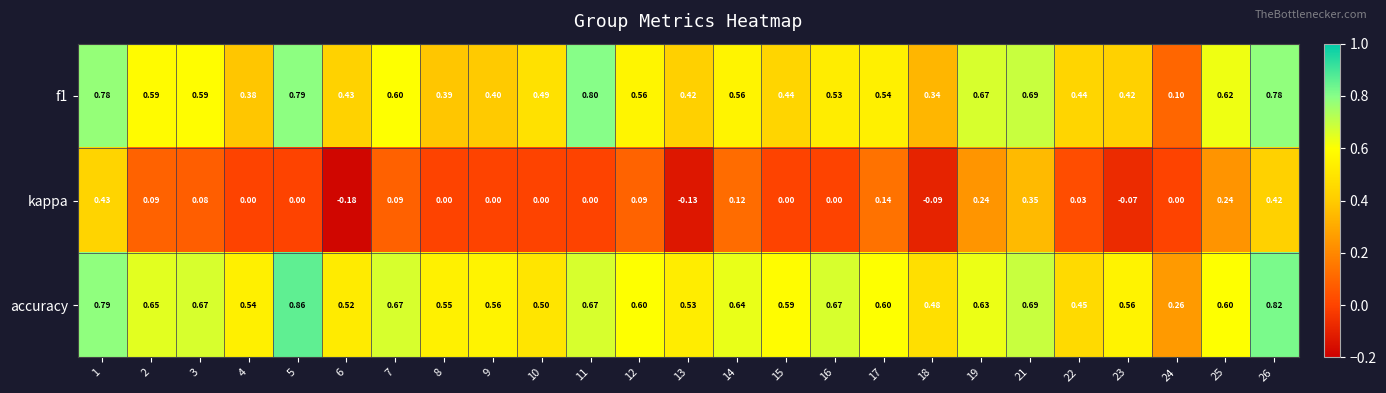

Which series has the largest total across all categories?

accuracy